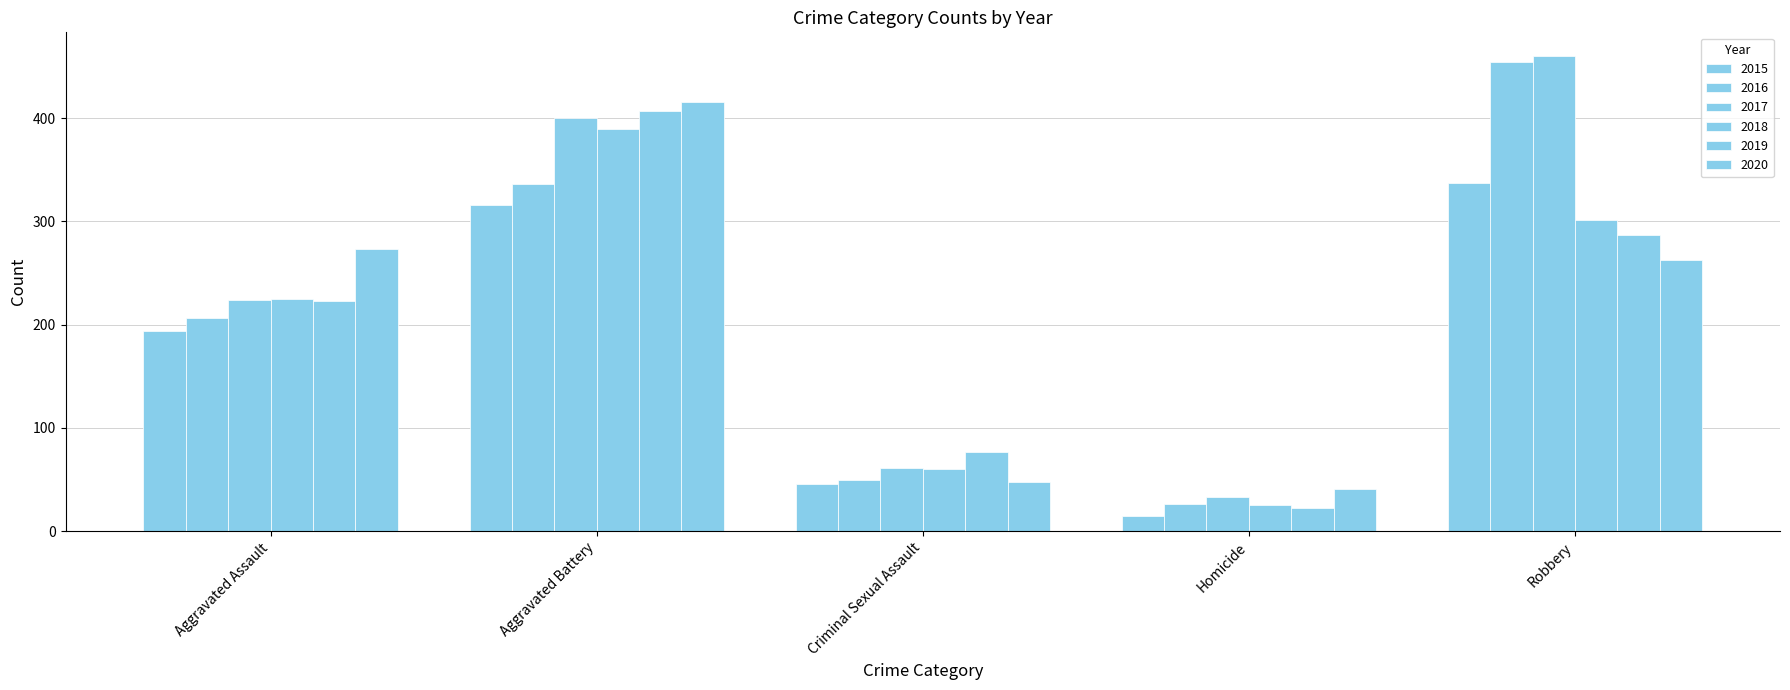

How many distinct data groups are displayed?

6